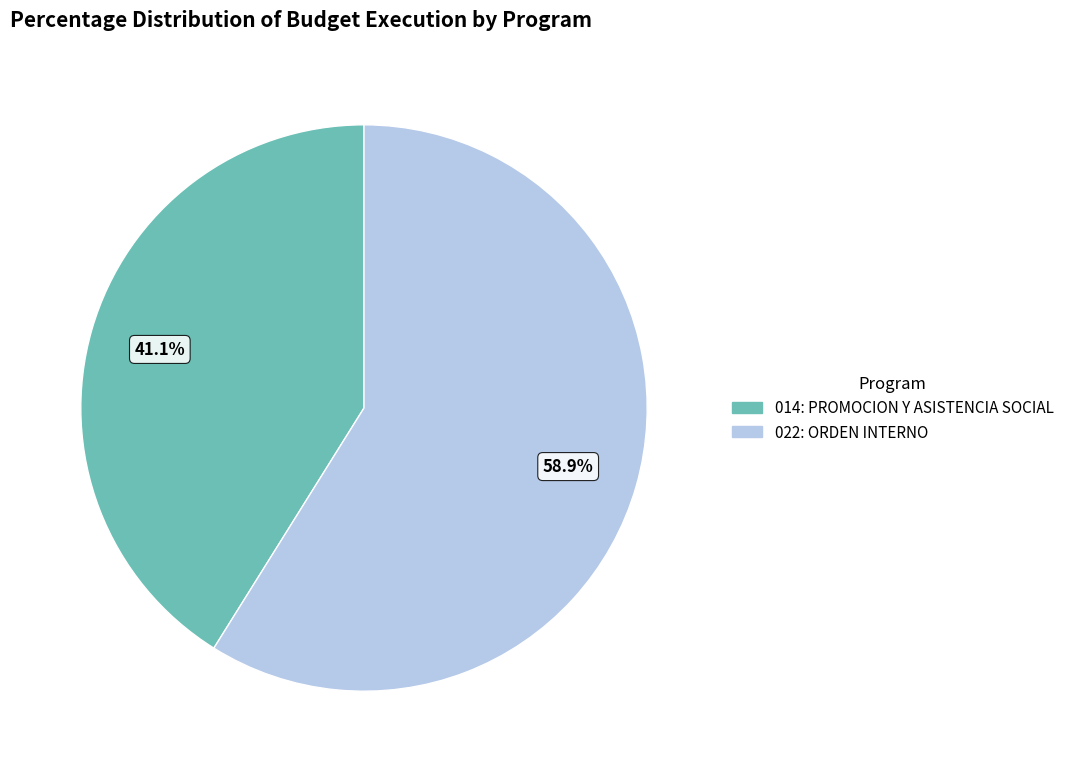

How many segments does this pie chart have?

2